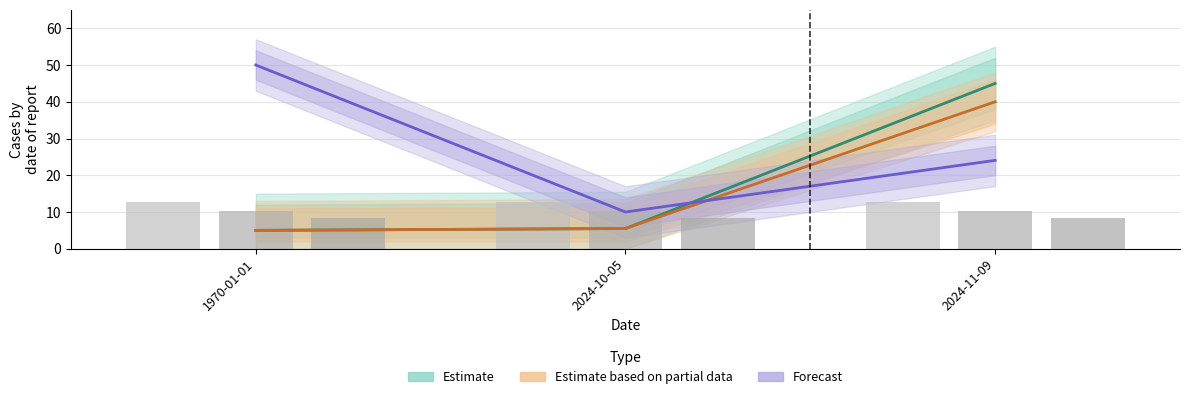

How many bars are there in total?

9